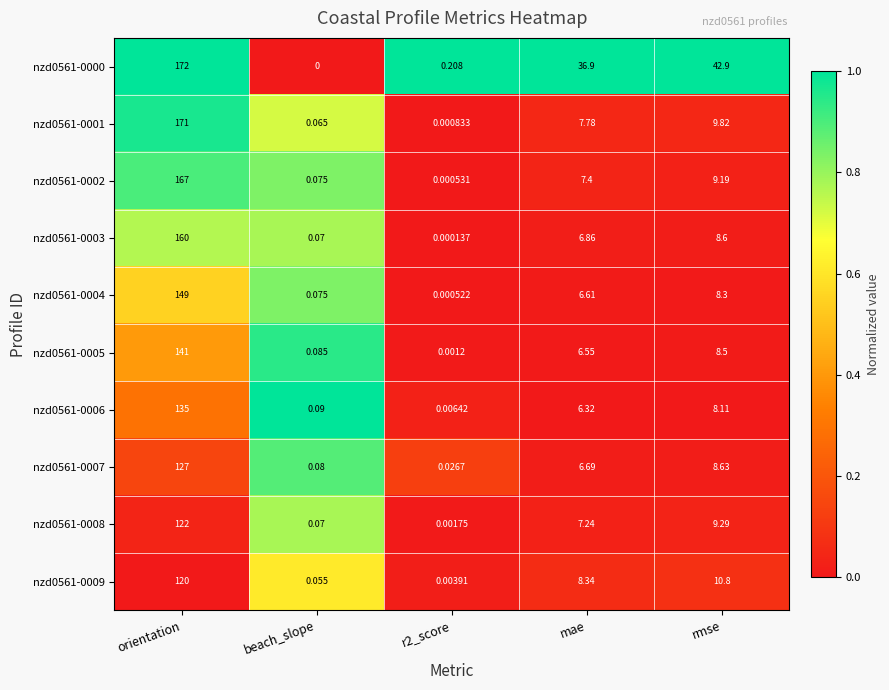

Where does the nzd0561-0005 series first go above 6?

orientation